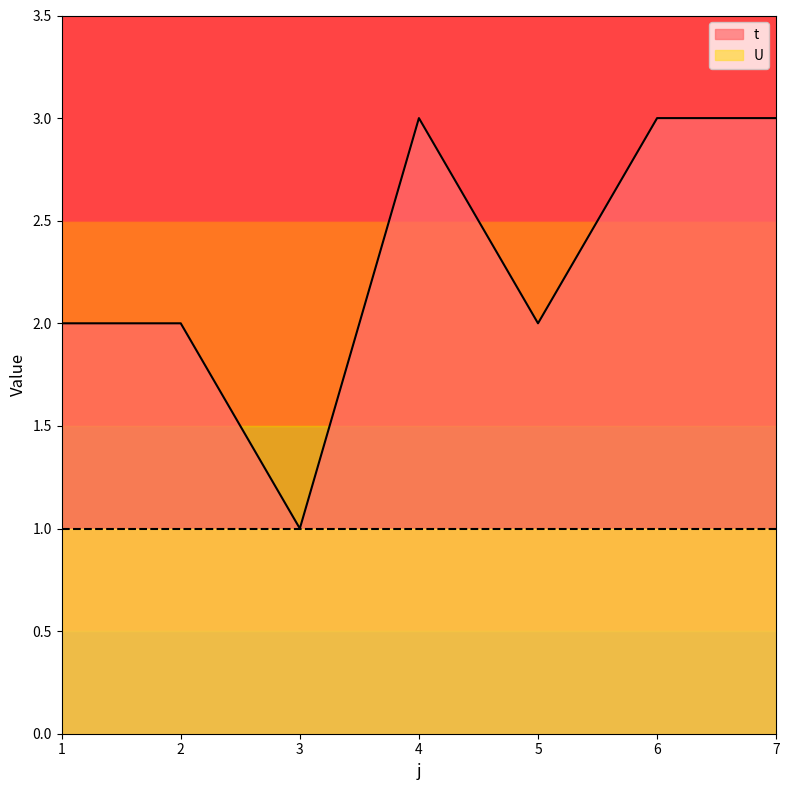

Rank the categories by value from highest to lowest.

4, 6, 7, 1, 2, 5, 3